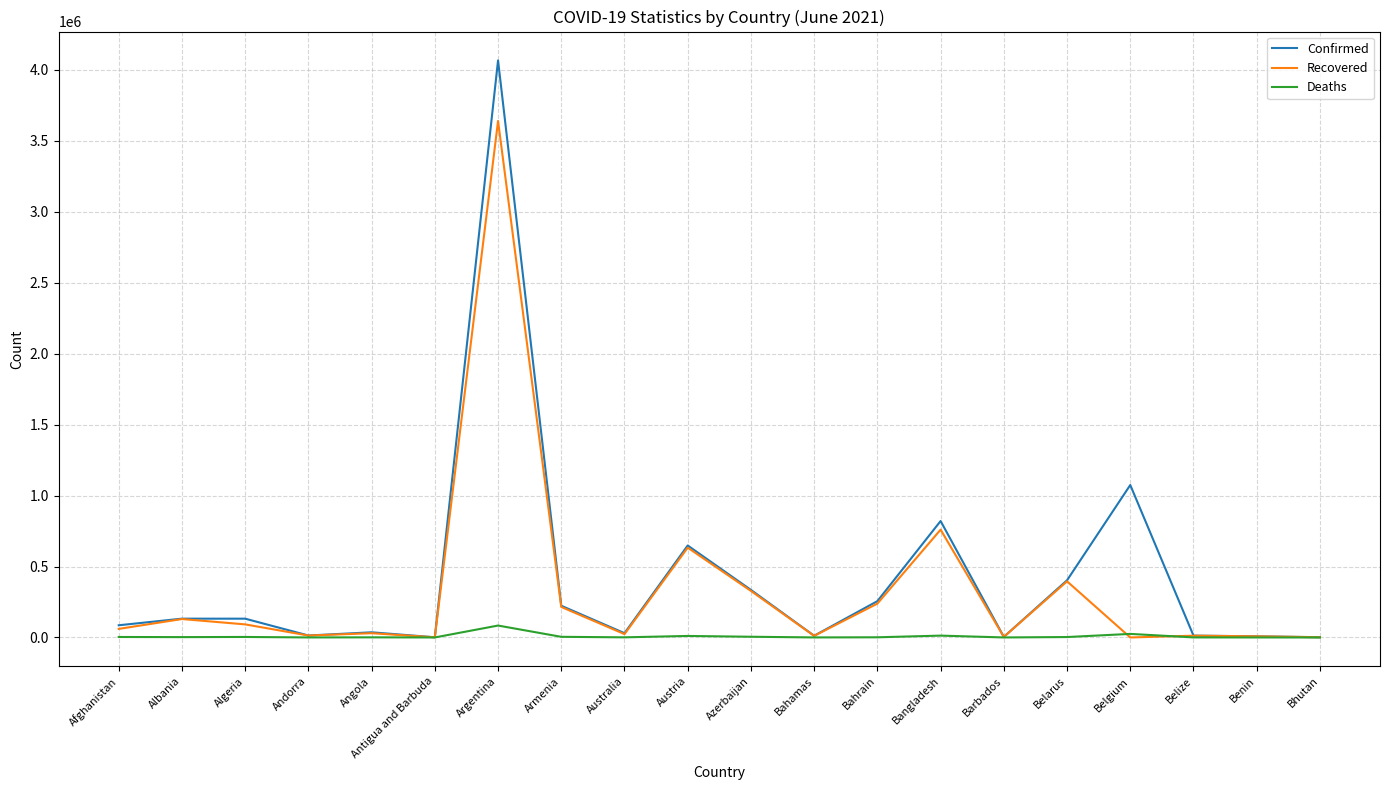

What is the greatest value displayed?

4066156